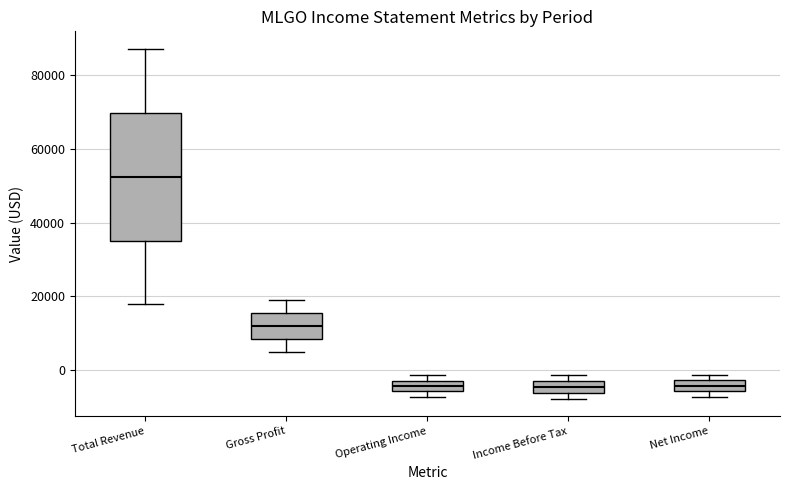

Where is the lower edge of the box for Income Before Tax on the y-axis? The values are not printed on the chart, so give them approximately, as read against the axis.

-6000